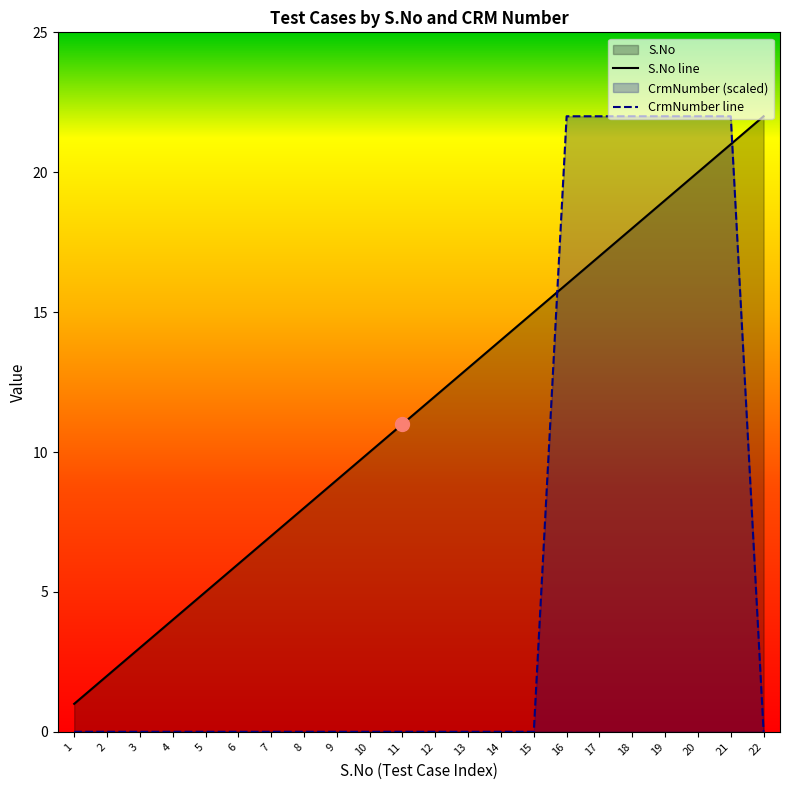

What is the sum of the S.No line values at 16 and 8?

24